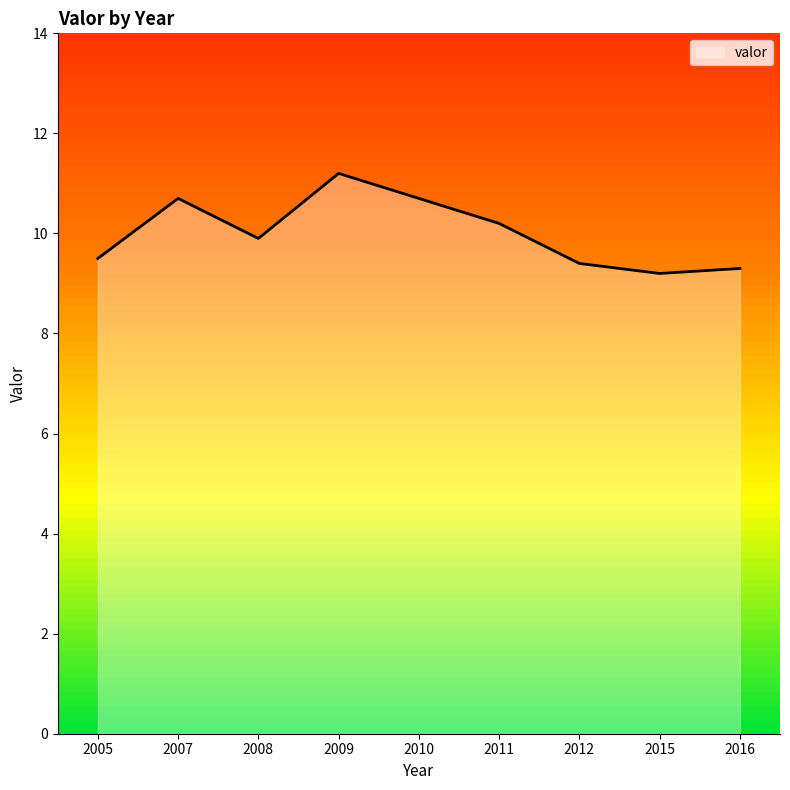

What is the greatest value displayed?

11.2